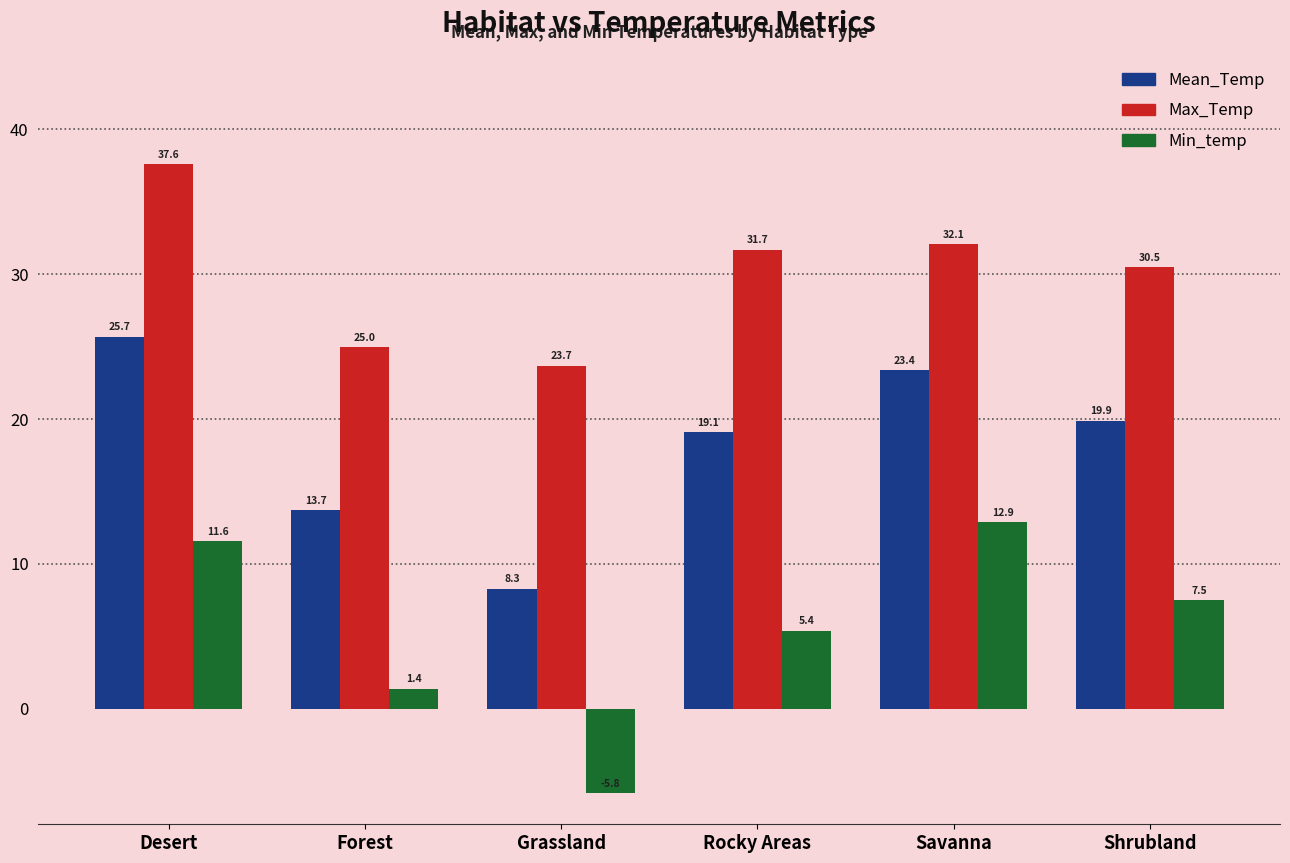

Read the Min_temp value at Desert.

11.6